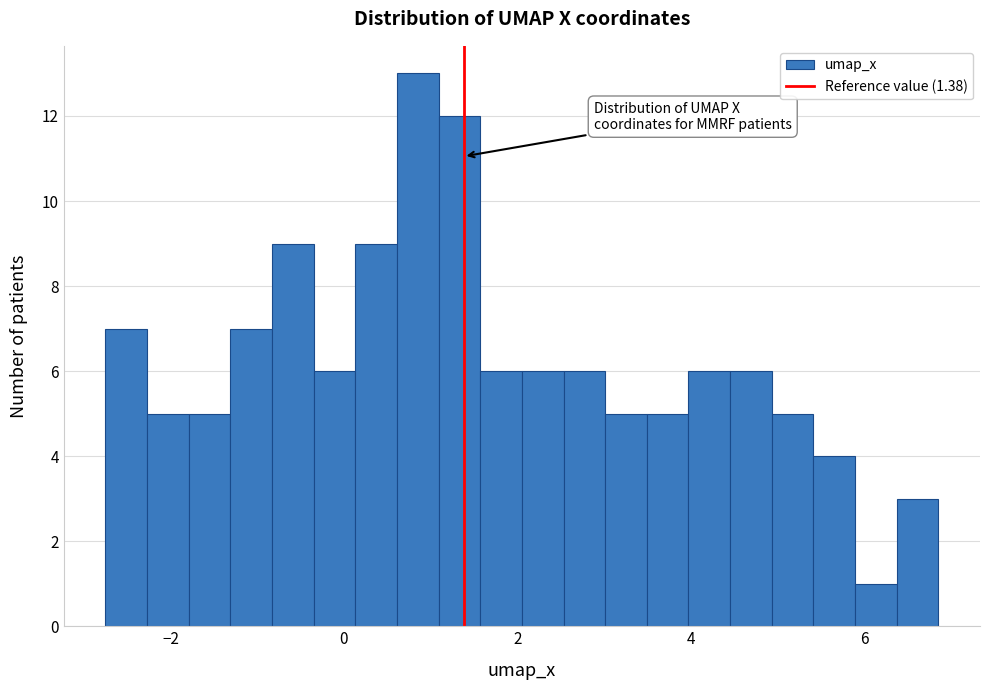

Read against the x-axis, roughly where is the centre of the tallest bar?

0.8